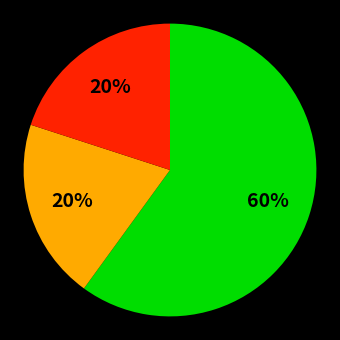

To the nearest percent, what is the difference between the largest and smallest slice percentages?

40%